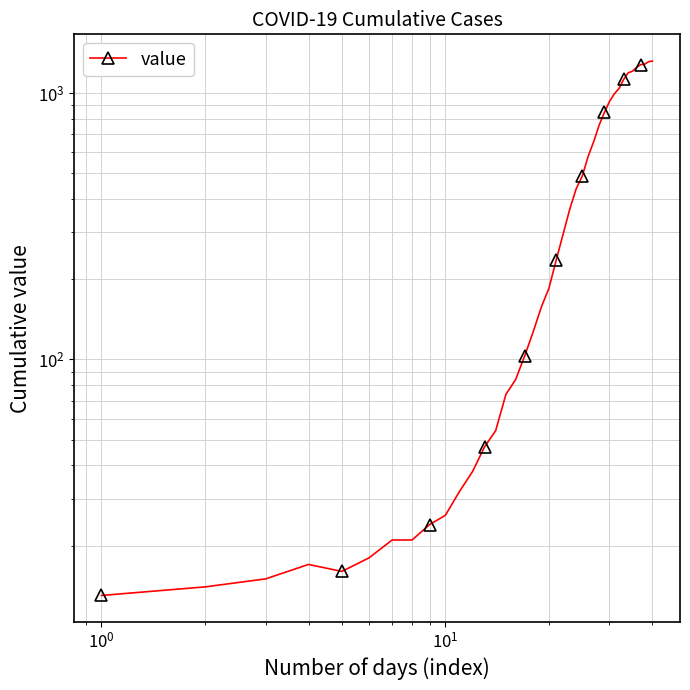

What is the smallest value displayed?

13